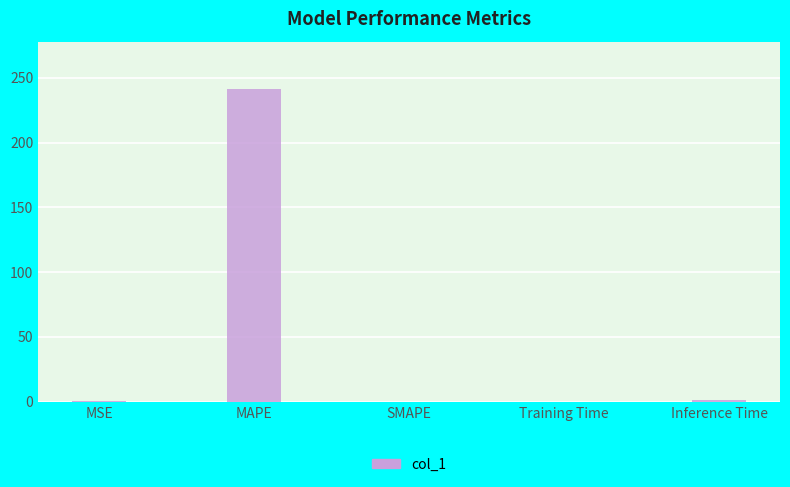

At which category does the chart reach its peak across all series?

MAPE